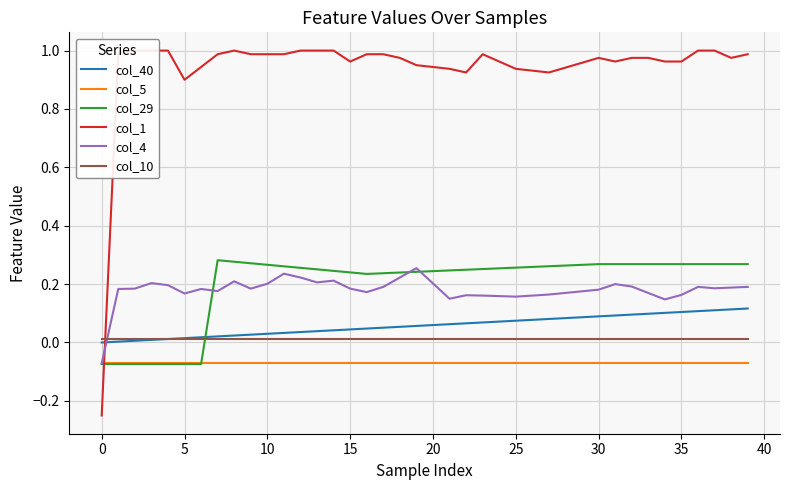

What is the value of the col_5 point at the 7th from the left?

-0.1